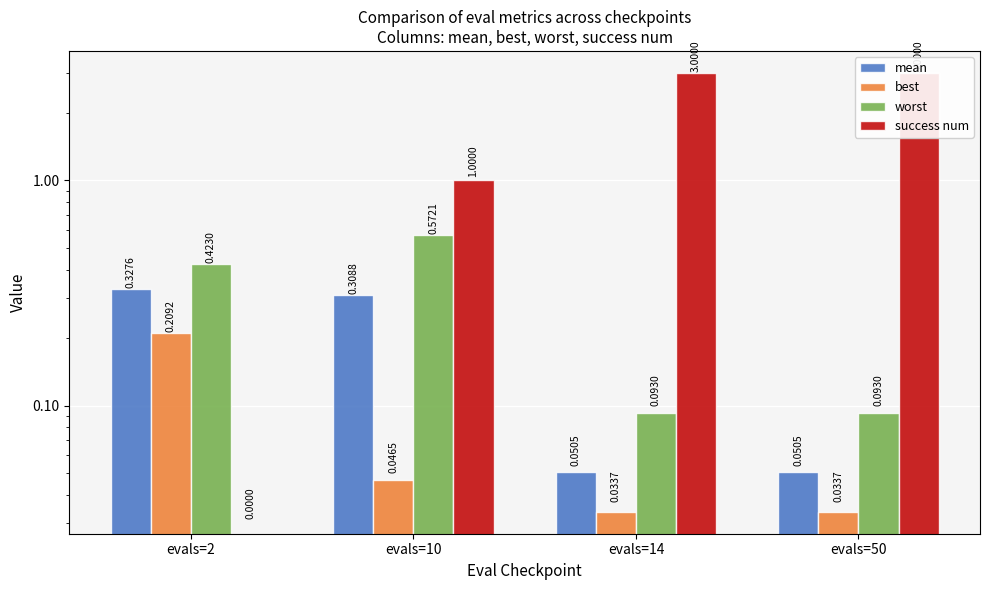

Count the number of data series in this chart.

4